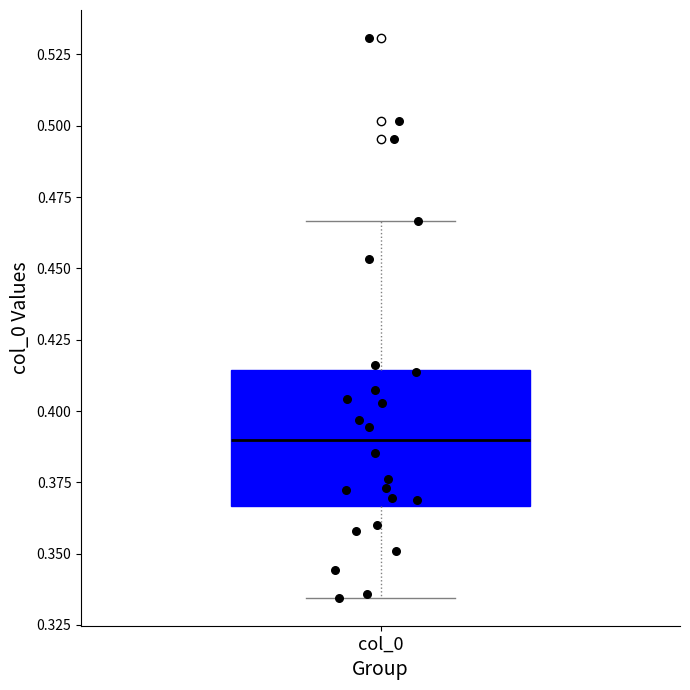

Where does the upper whisker of the box for col_0 end on the y-axis? The values are not printed on the chart, so give them approximately, as read against the axis.

0.465